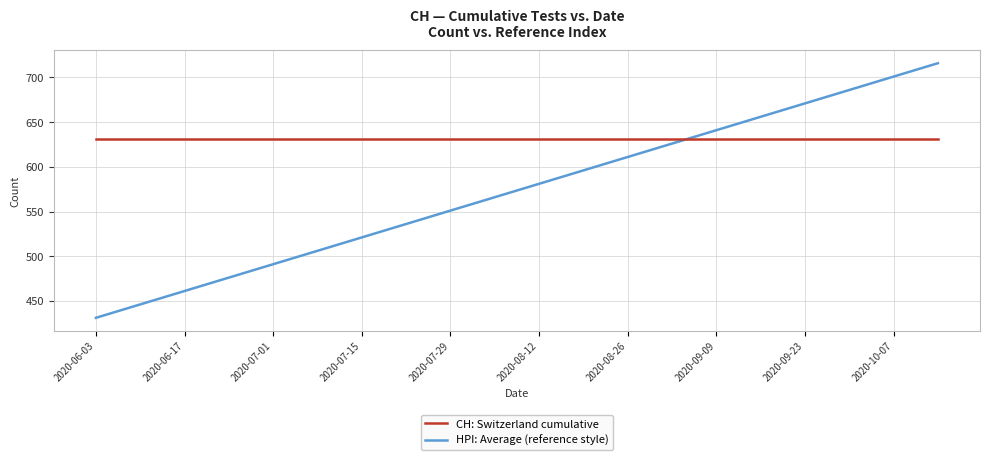

What is the minimum value for HPI: Average (reference style)?

431